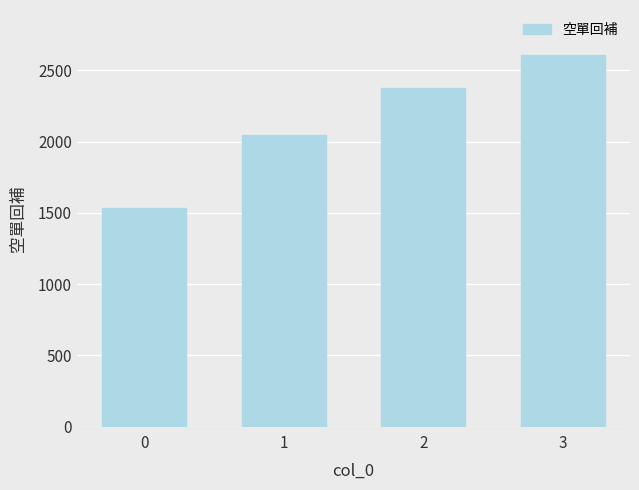

What is the difference between the maximum and minimum values?

1077